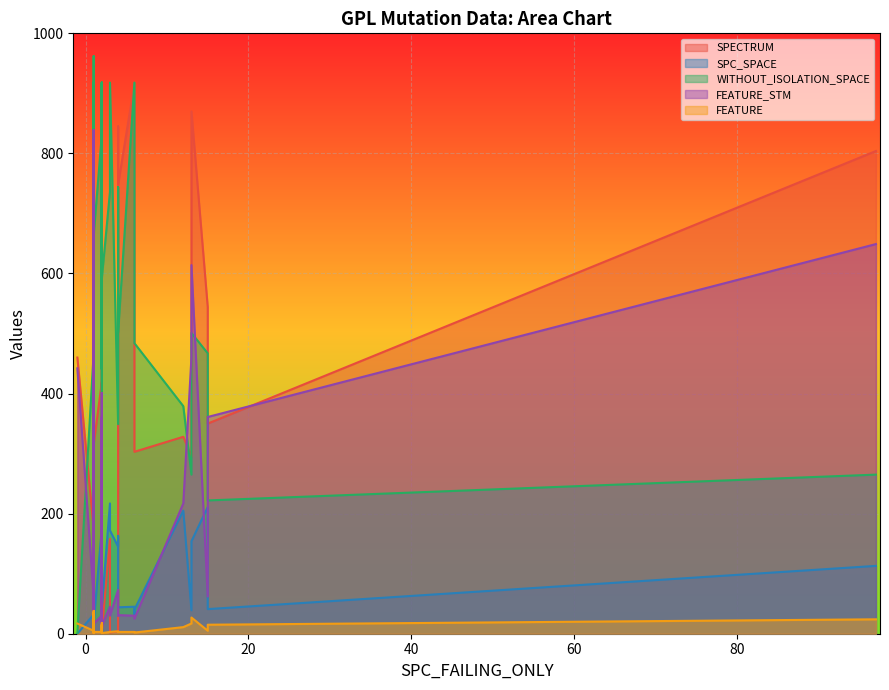

Is it true that FEATURE_STM equals 37 at 15?

False